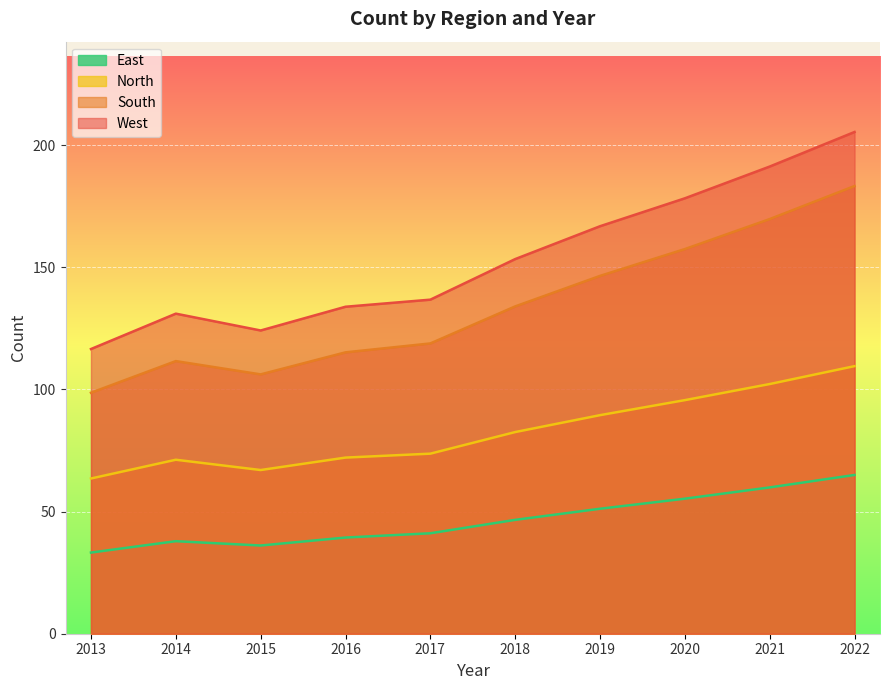

Reading left to right, list all the values displayed in this chart.

West: 2013=116.5	2014=131.0	2015=124.1	2016=133.8	2017=136.8	2018=153.4	2019=166.8	2020=178.2	2021=191.2	2022=205.4
South: 2013=98.6	2014=111.6	2015=106.2	2016=115.2	2017=118.8	2018=134.0	2019=146.5	2020=157.5	2021=169.7	2022=183.3
North: 2013=63.5	2014=71.2	2015=67.0	2016=72.1	2017=73.7	2018=82.5	2019=89.5	2020=95.6	2021=102.2	2022=109.5
East: 2013=33.2	2014=37.9	2015=36.1	2016=39.4	2017=41.1	2018=46.6	2019=51.2	2020=55.3	2021=59.9	2022=65.0